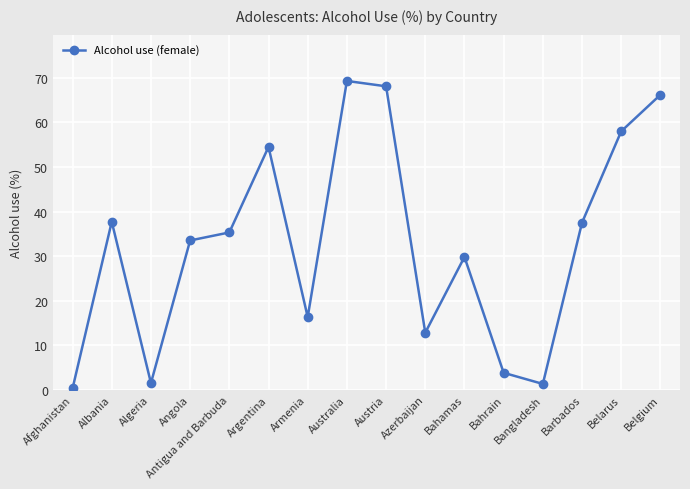

What is the change in value from Afghanistan to Algeria?

+1.2